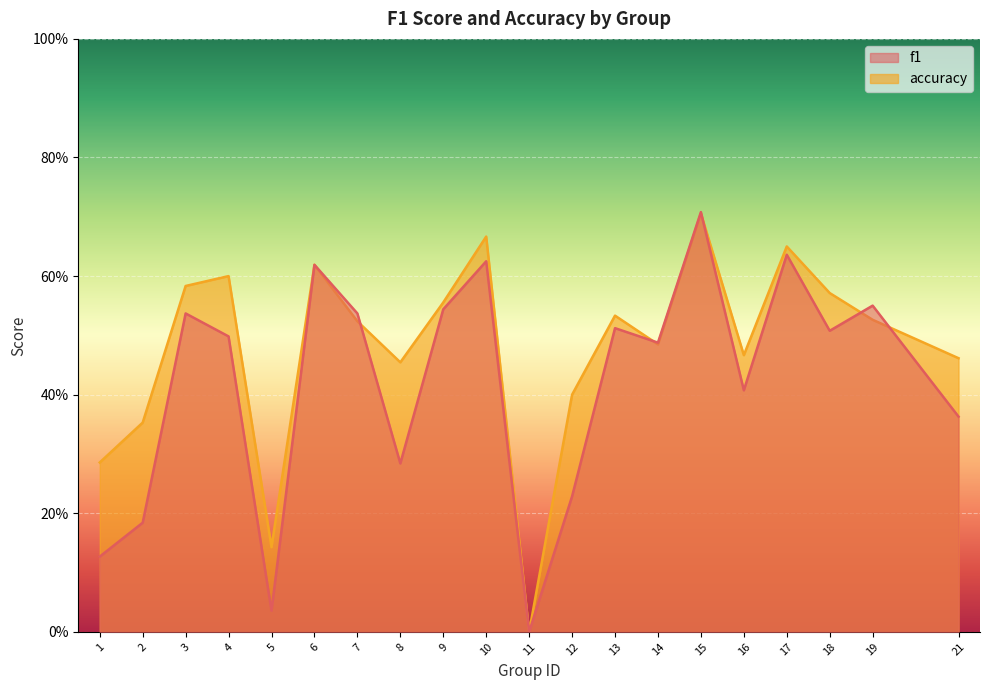

What are all the series names shown in the legend?

f1, accuracy